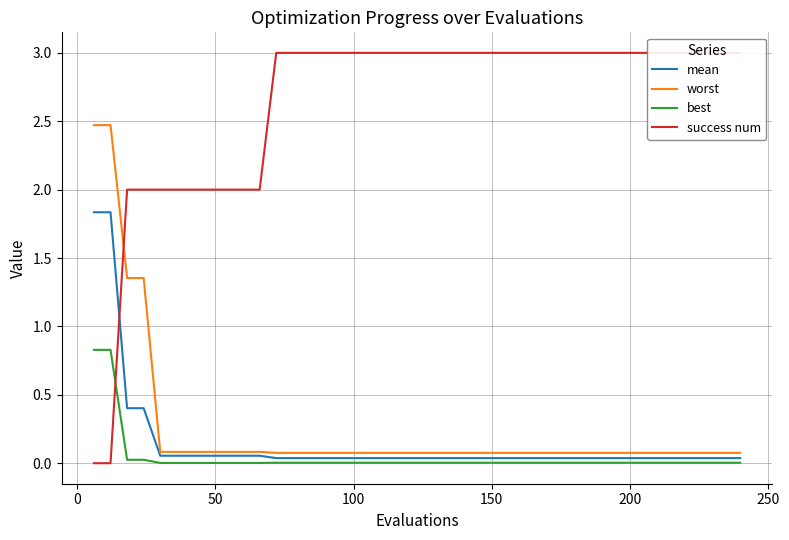

What is the maximum value for best?

0.8